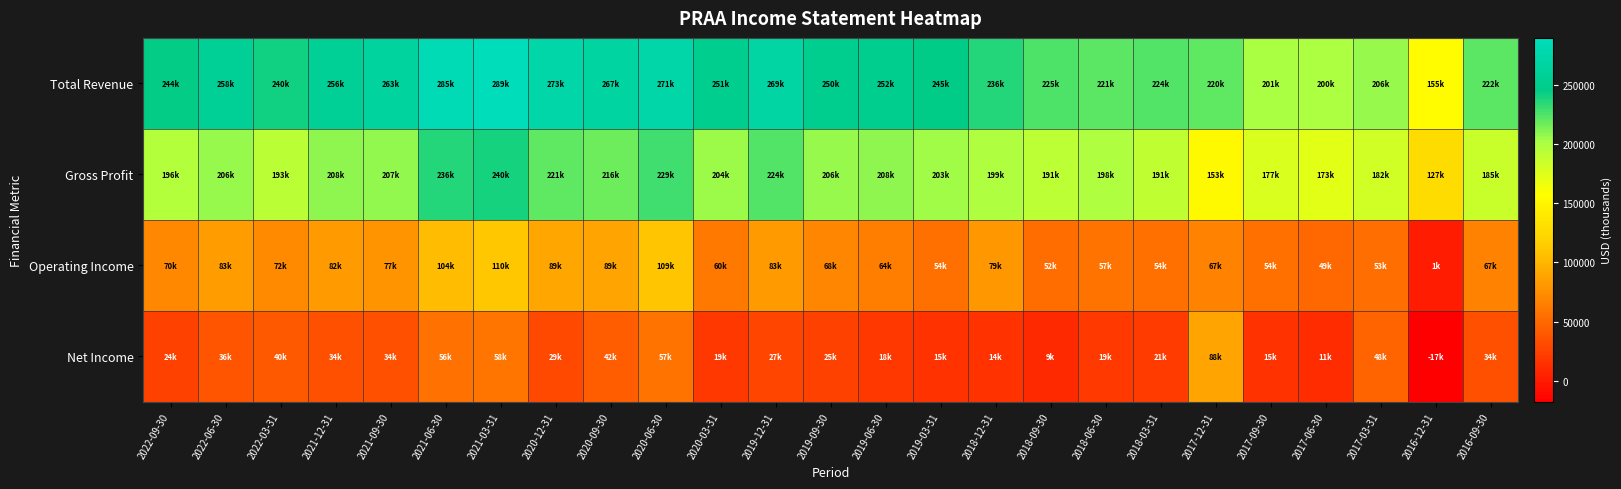

Which series changed the most between 2021-03-31 and 2020-09-30?

Gross Profit